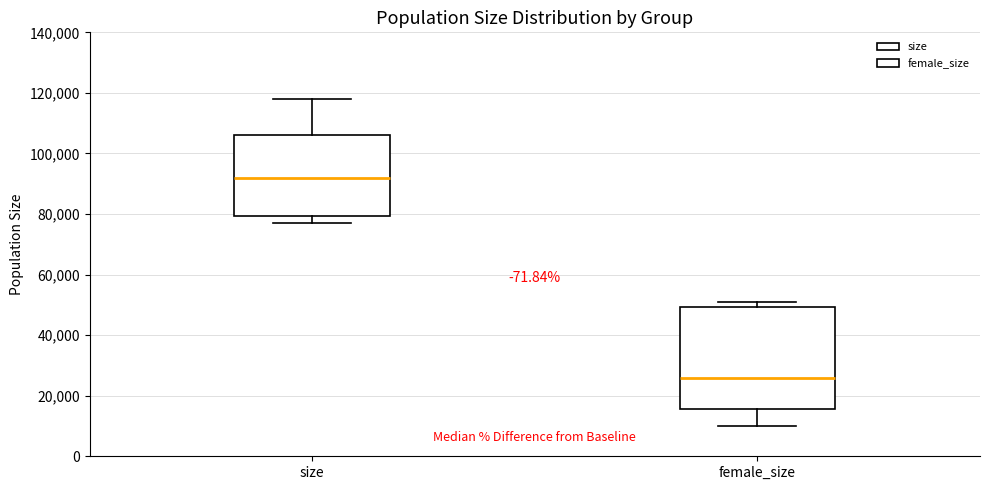

Reading left to right, read every box against the y-axis: the position of its median line, the range the box covers, and the ends of its whiskers. The values are not printed on the chart, so give them approximately, as read against the axis.

size: median 92000, box 80000 to 106000, whiskers 78000 to 118000
female_size: median 26000, box 16000 to 50000, whiskers 10000 to 50000 (just above the box's upper edge)